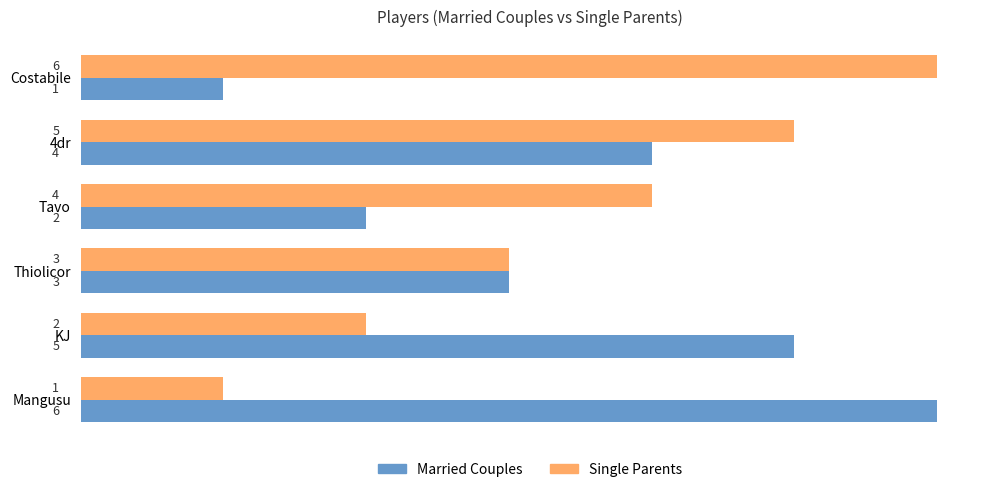

What is the sum of the Single Parents values at Mangusu and Thiolicor?

4